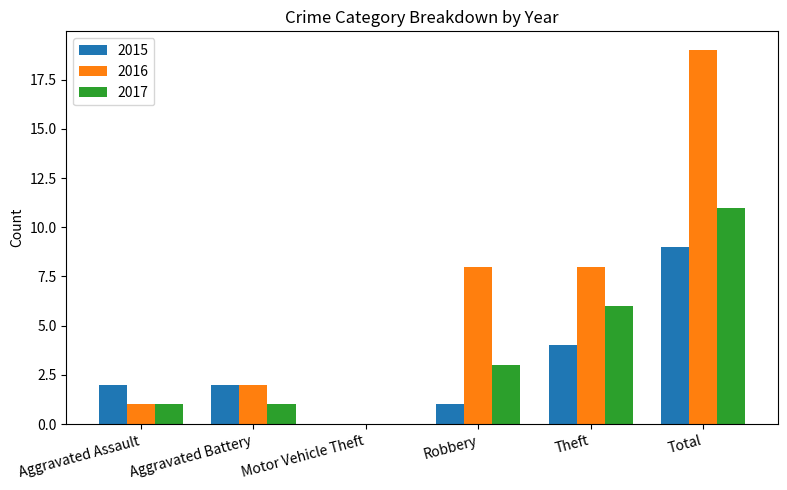

True or false: 2015 has a value of 2 at Aggravated Assault.

True